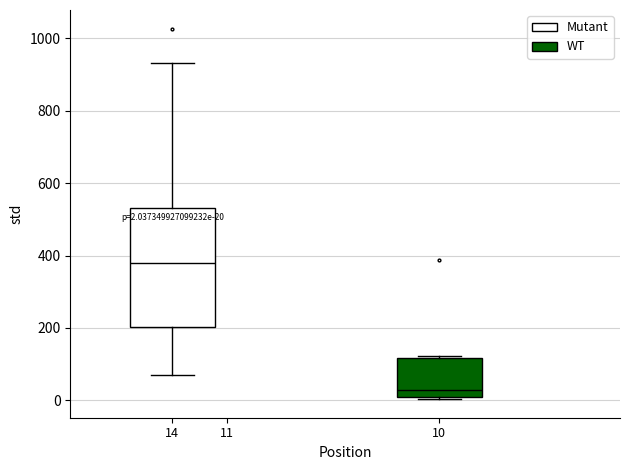

Which box's median line is the highest?

14